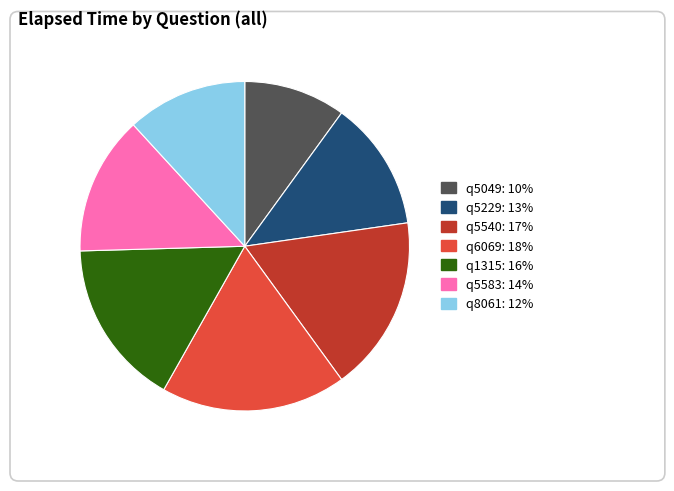

Count the number of slices in the pie.

7